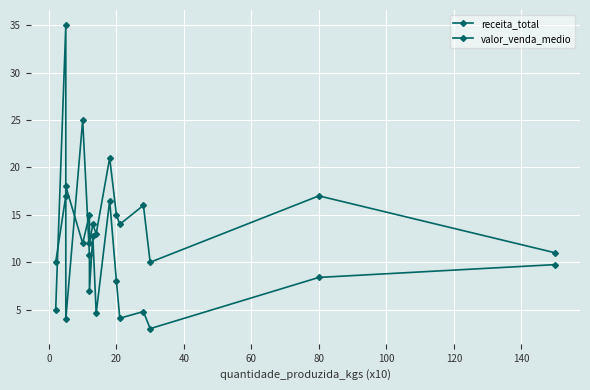

Rank the series by their average value, from lowest to highest.

receita_total, valor_venda_medio